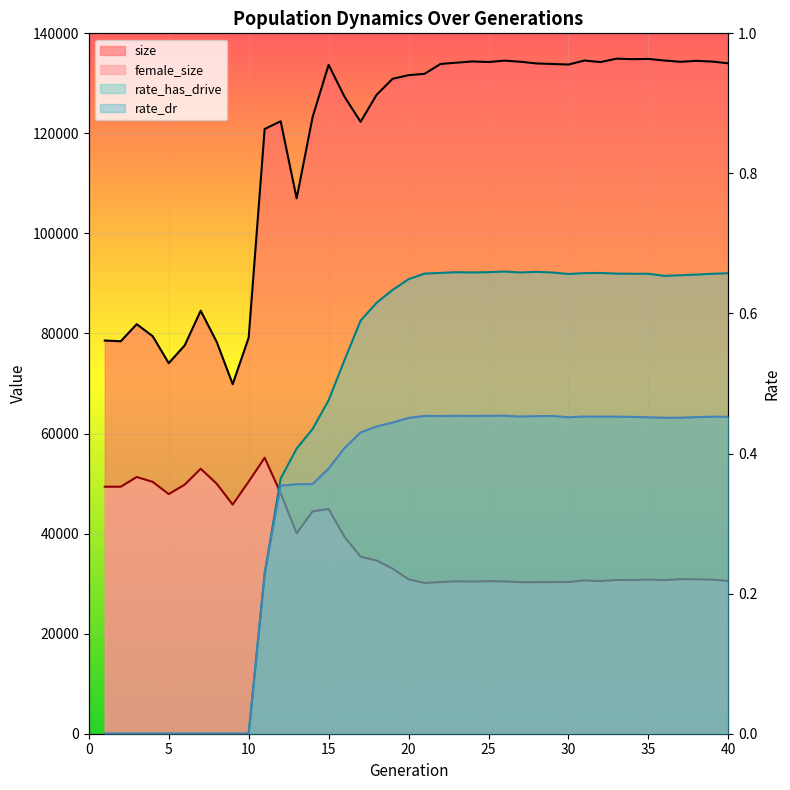

Which series has the largest total across all categories?

size